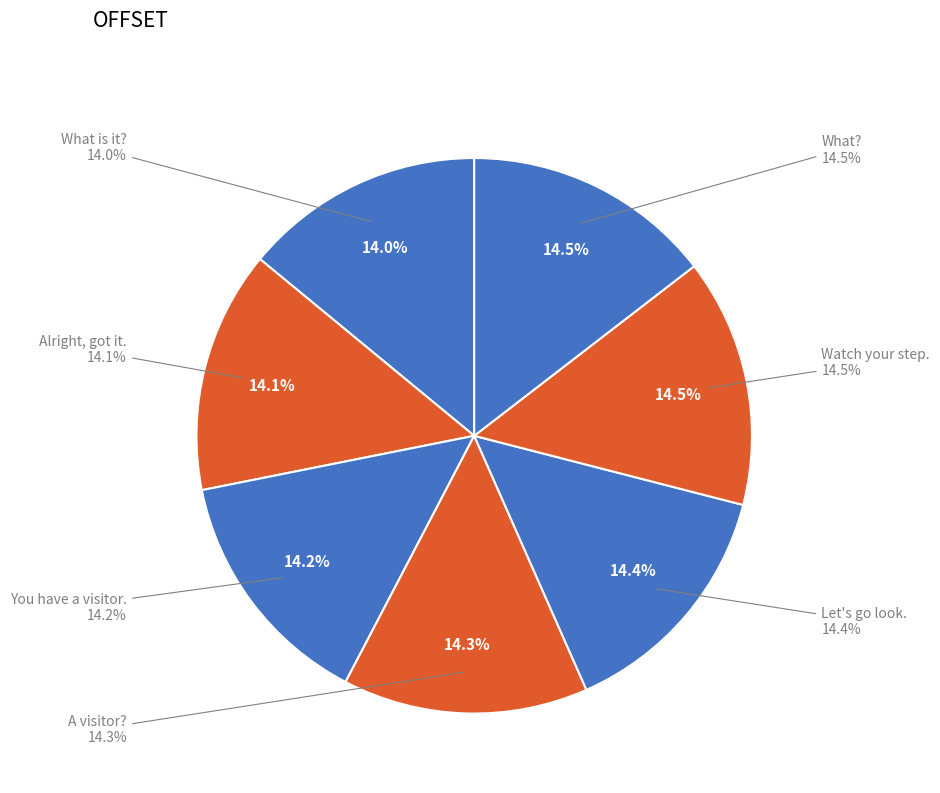

To the nearest percent, what is the average slice percentage?

14%